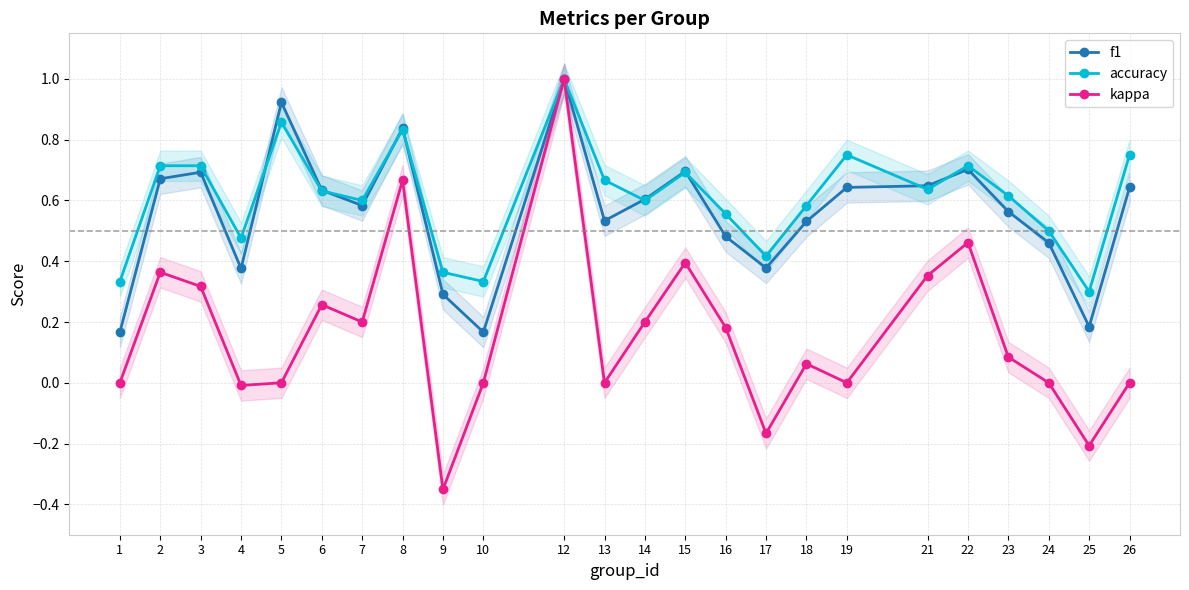

Read the kappa value at 15.

0.4